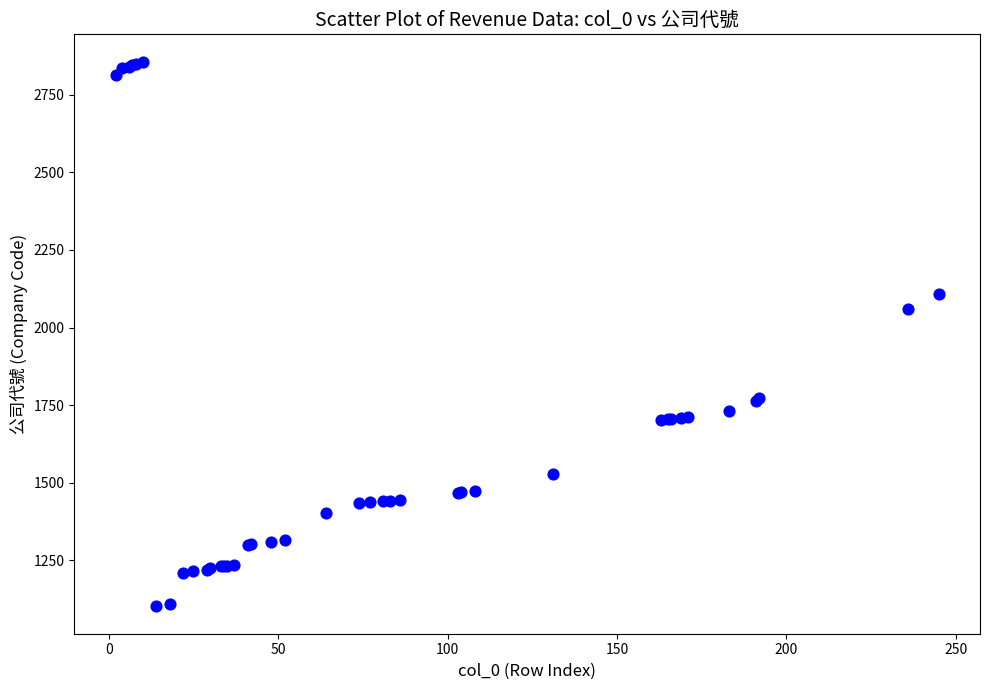

What Y value in the scatter plot is closest to 1979?

2059